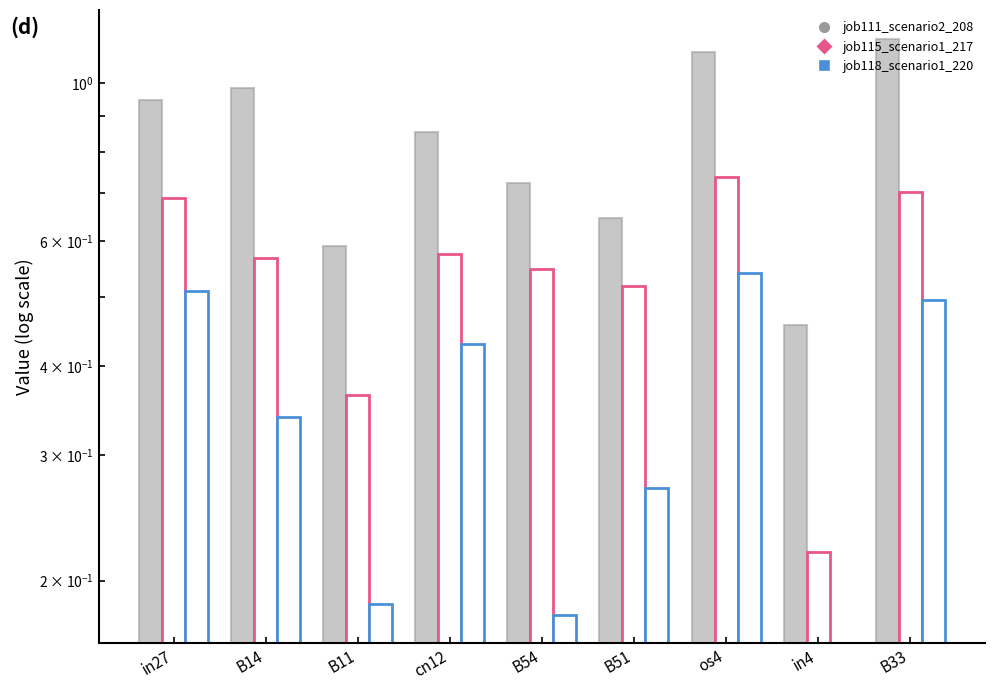

True or false: job115_scenario1_217 has a value of 0.7 at B33.

True